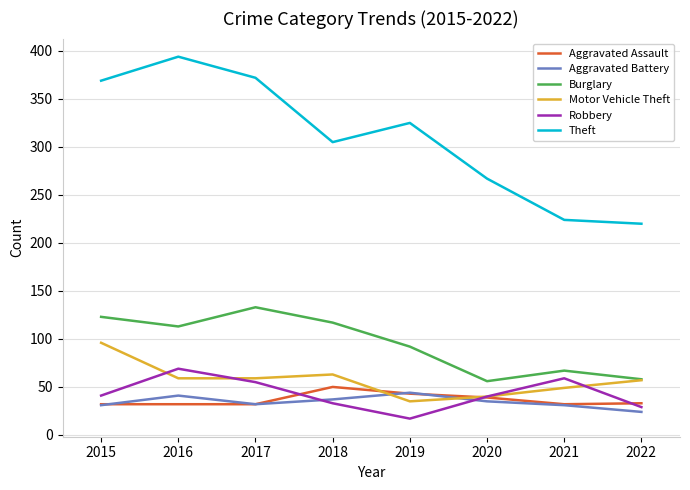

Rank the series by their maximum value, from highest to lowest.

Theft, Burglary, Motor Vehicle Theft, Robbery, Aggravated Assault, Aggravated Battery